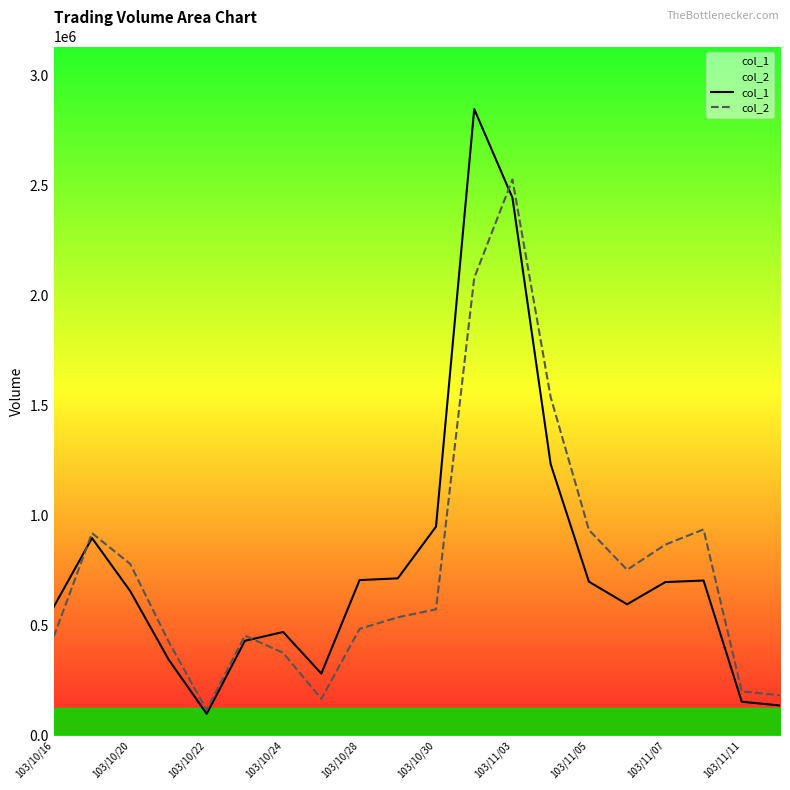

Which category has the lowest value in the col_1 series?

103/10/22